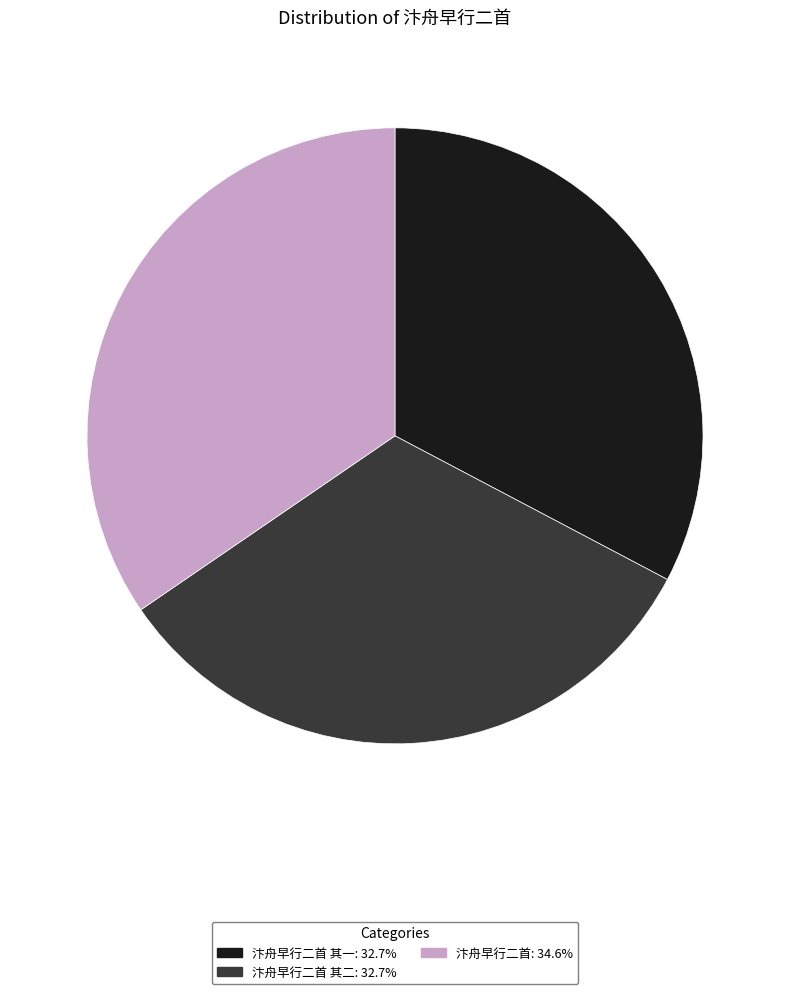

Does any single category account for the majority?

No